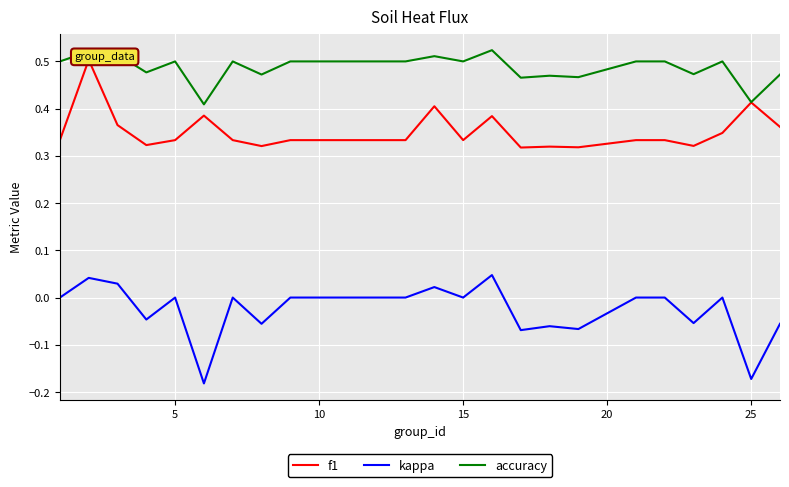

True or false: accuracy and kappa intersect in this chart.

False